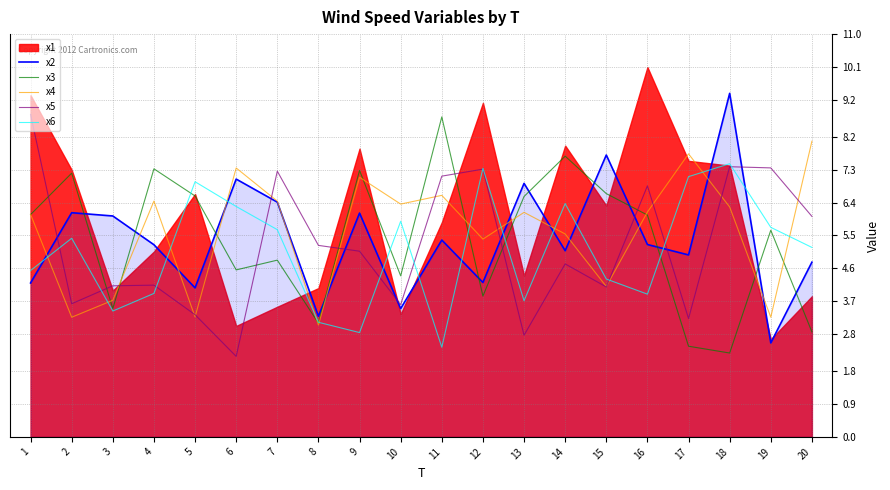

What is the sum of all x6 values?

101.7